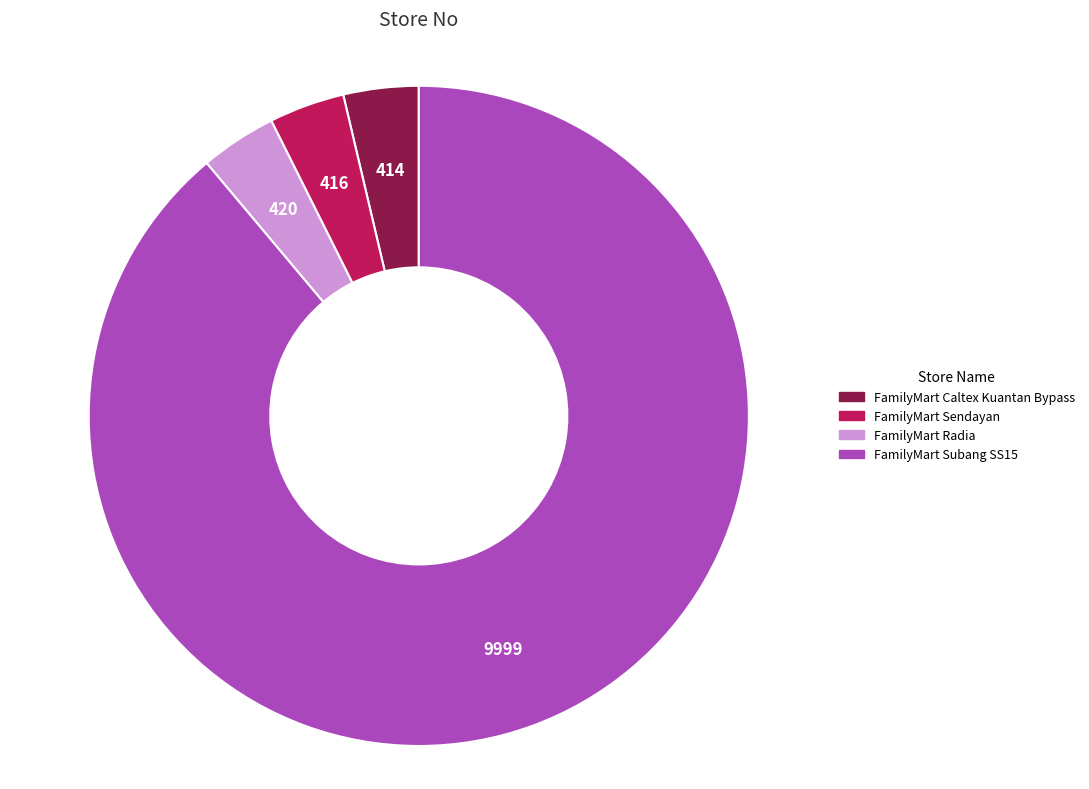

Between FamilyMart Caltex Kuantan Bypass and FamilyMart Subang SS15, which is larger?

FamilyMart Subang SS15